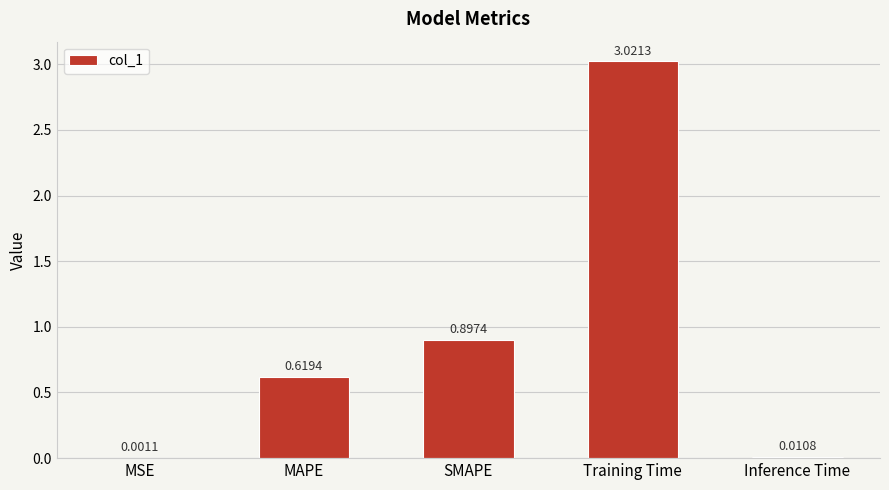

What is the change in value from MSE to Training Time?

+3.0